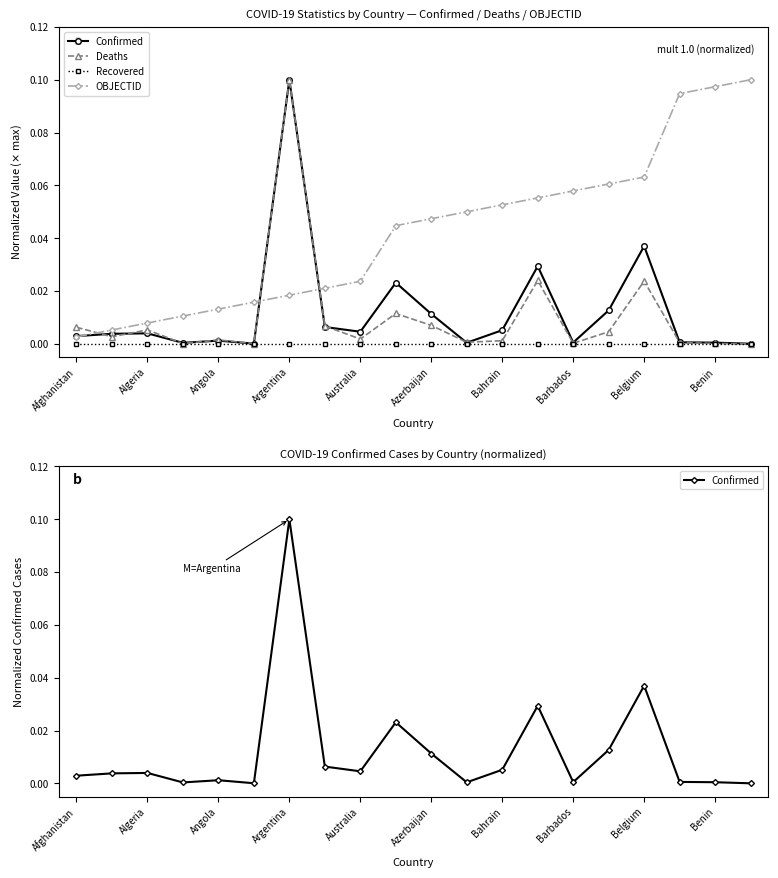

True or false: OBJECTID and Recovered cross at least once.

False